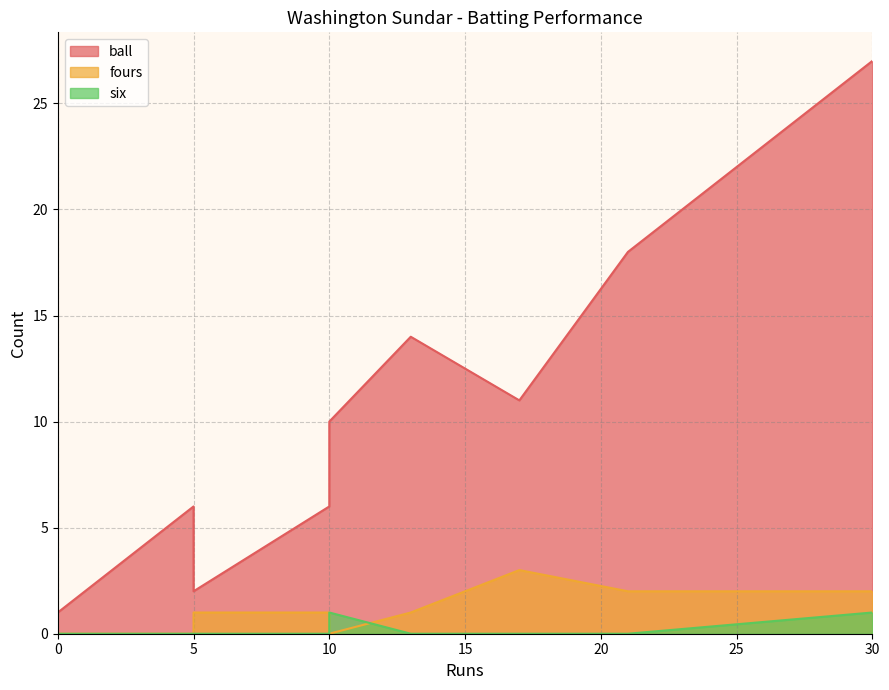

What is the highest value of the six series?

1